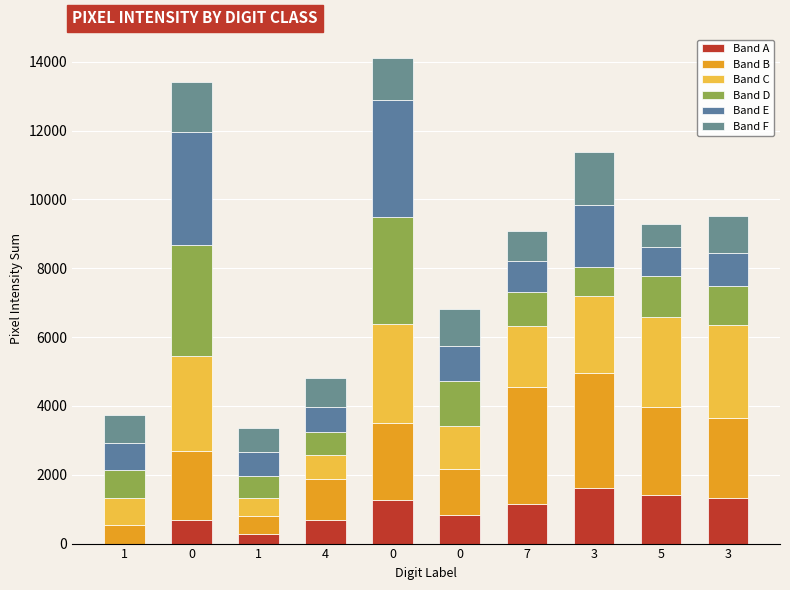

What is the label of the 8th bar from the left?

3